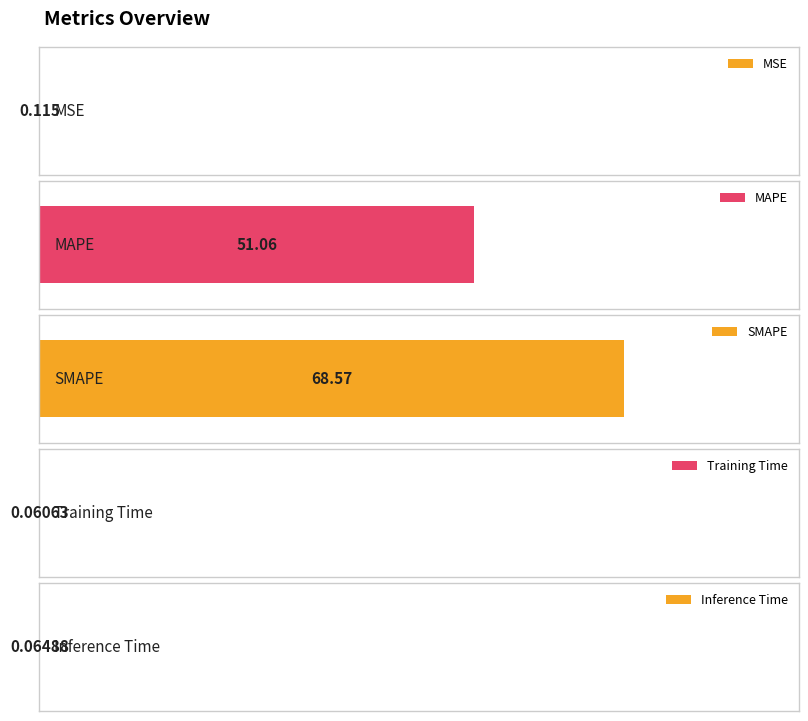

The value at Inference Time is 0.1. True or false?

True